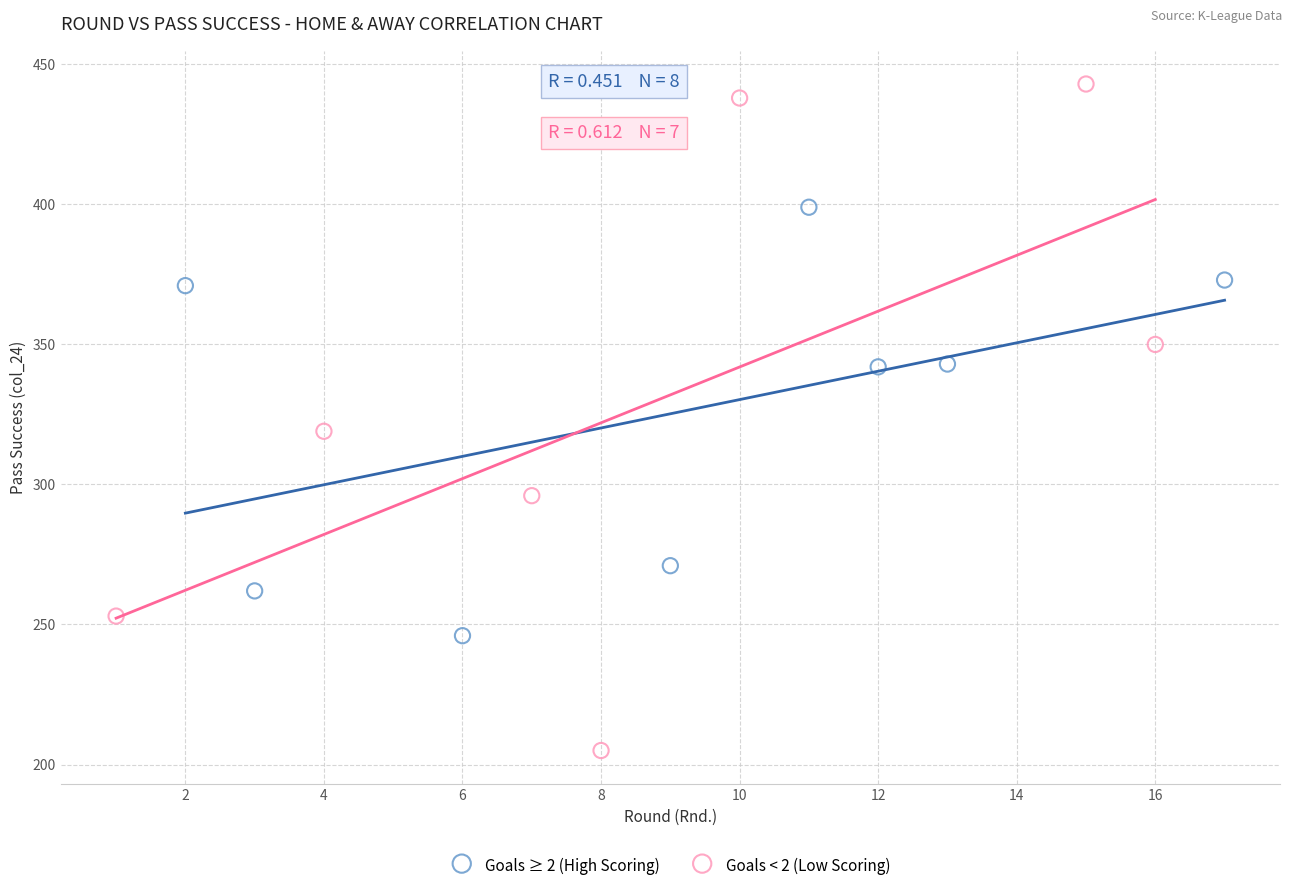

Which series has the largest Y range (max minus min)?

Goals < 2 (Low Scoring)